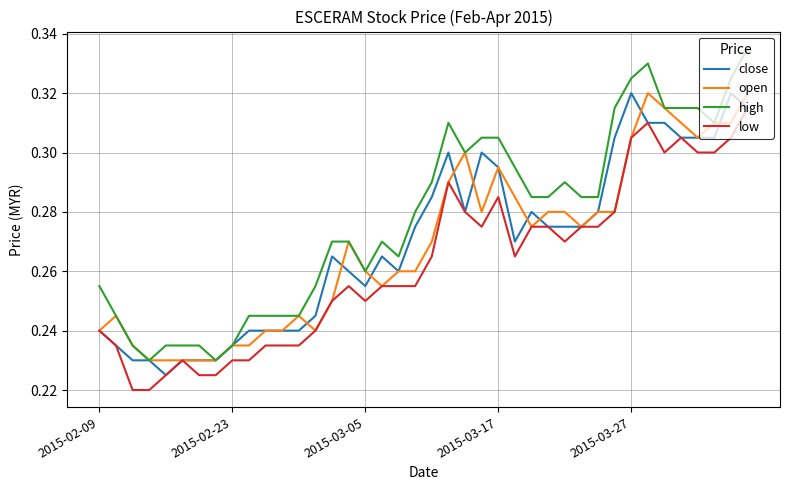

True or false: high and low intersect in this chart.

False